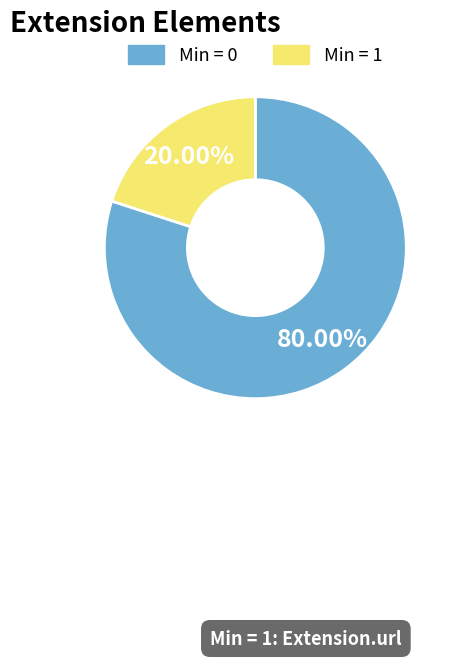

Does any single category account for the majority?

Yes